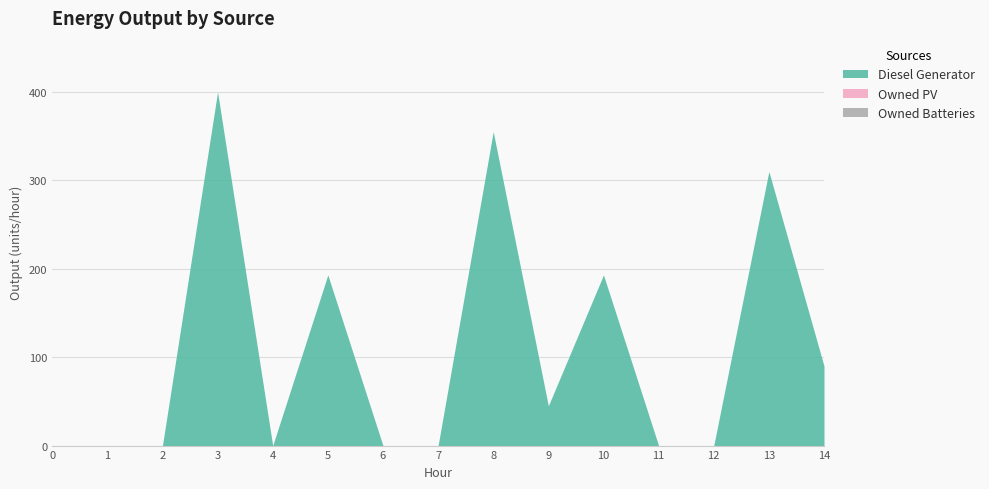

Is it true that Owned Batteries equals 0 at 6?

True